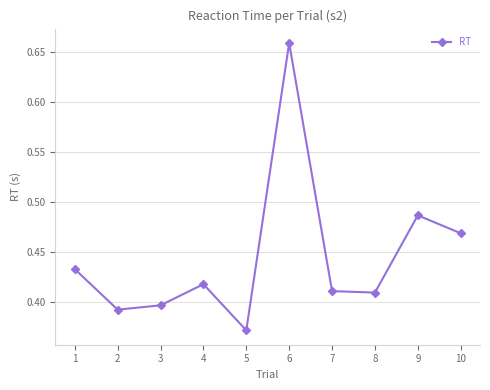

The value at 5 is 0.5. True or false?

False